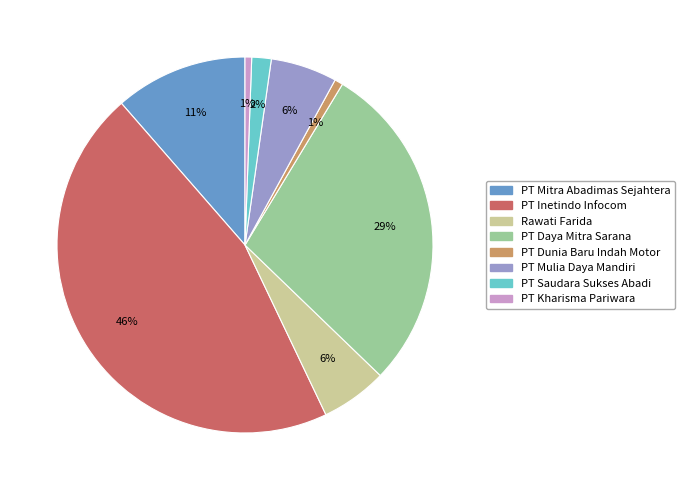

What percentage is the Rawati Farida slice, to the nearest percent?

6%